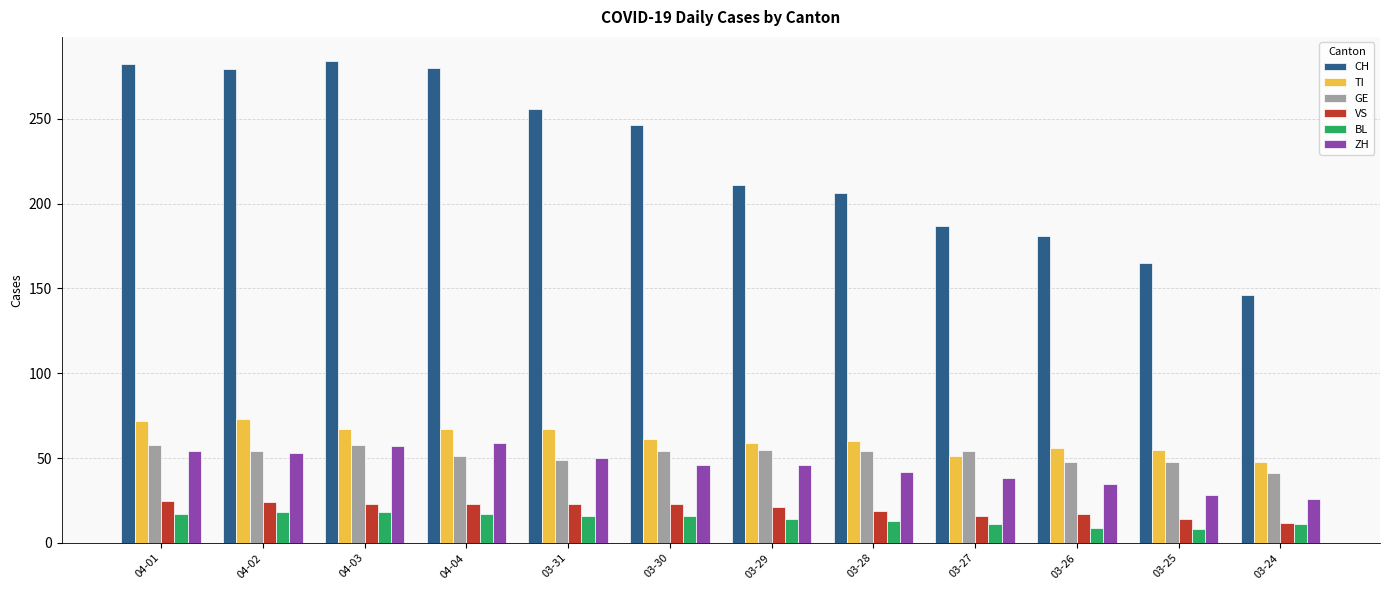

Which series has the largest total across all categories?

CH